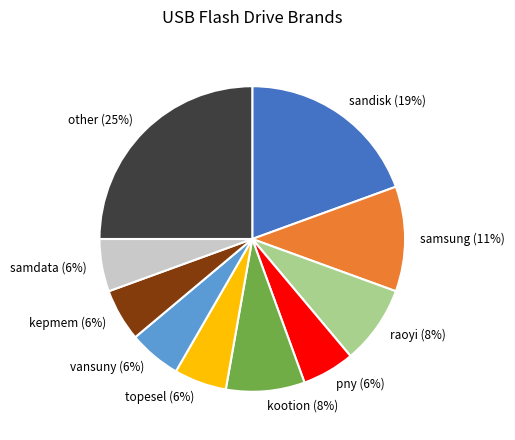

Does any single category account for the majority?

No